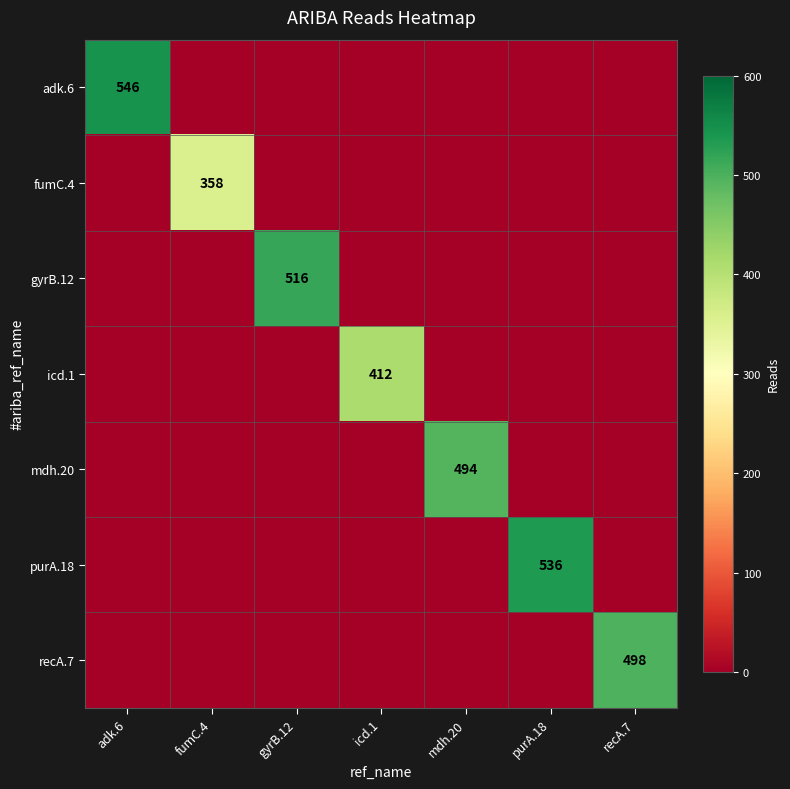

Is it true that gyrB.12 equals 815 at gyrB.12?

False